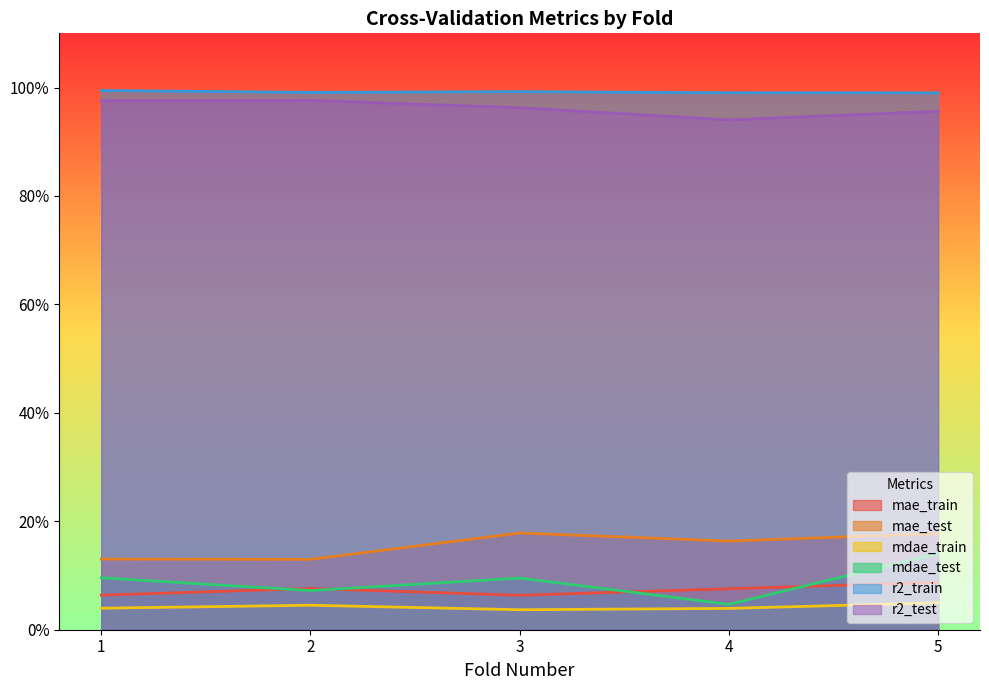

What is the difference between the highest and lowest values at 3.0?

1.0